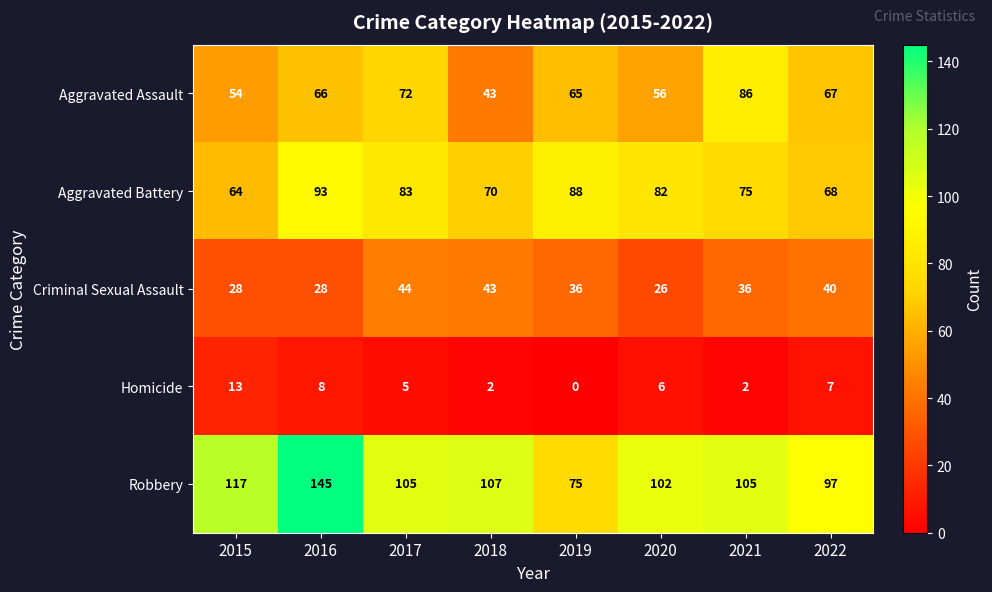

The value of Homicide at 2018 is 1. True or false?

False